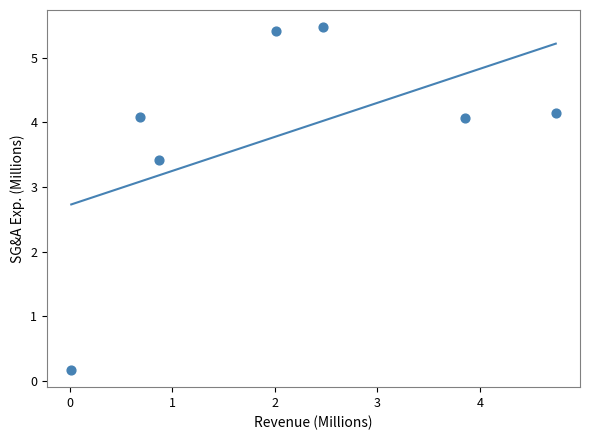

What is the range of X values (max minus min)?

4.7